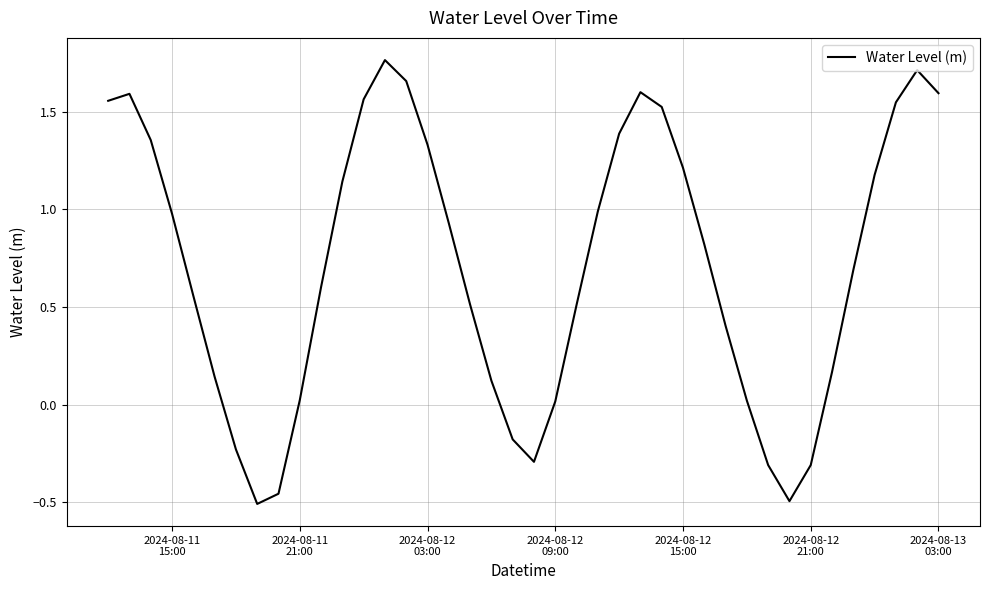

What is the difference between the maximum and minimum values?

2.3